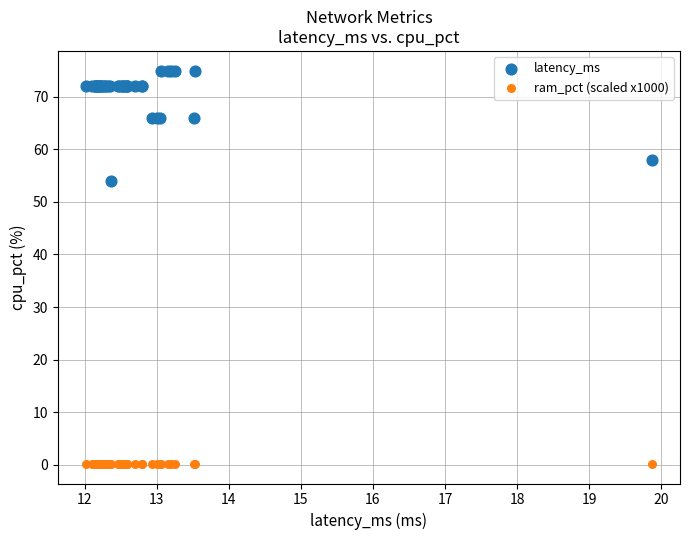

Which series has the largest Y range (max minus min)?

latency_ms